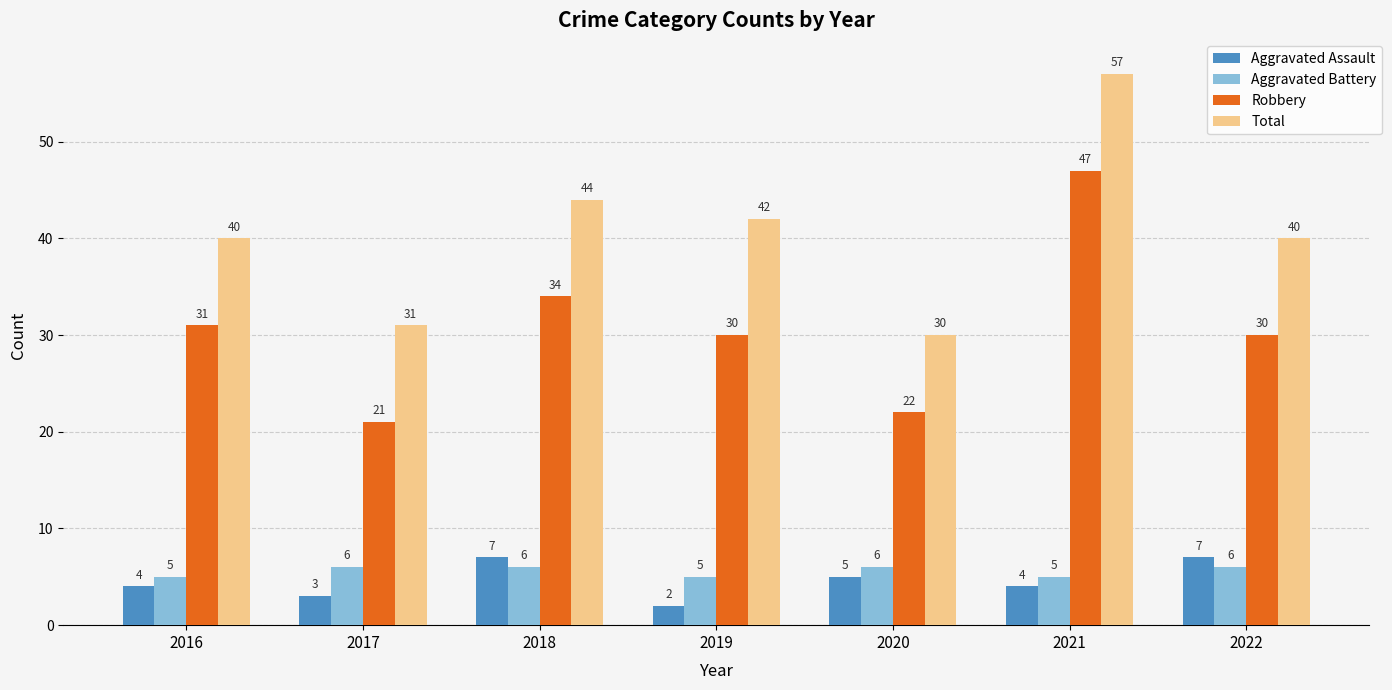

What are all the series names shown in the legend?

Aggravated Assault, Aggravated Battery, Robbery, Total